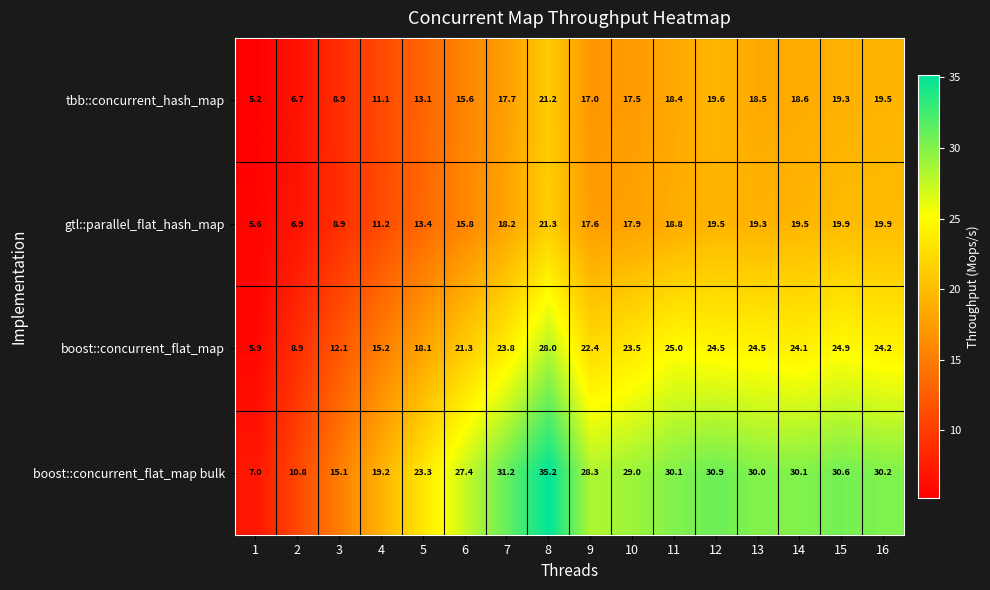

Which series has the widest spread of values?

boost::concurrent_flat_map bulk